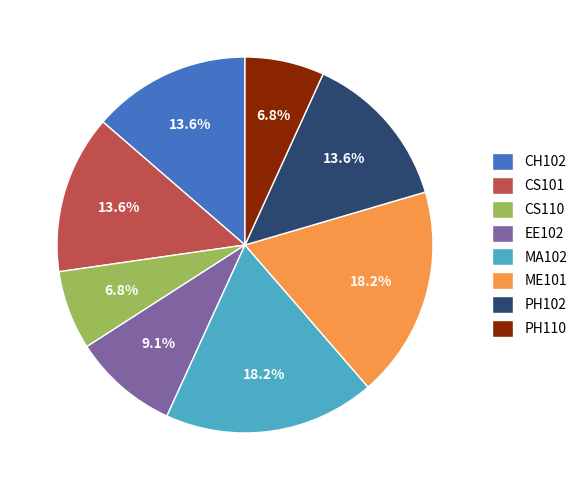

To the nearest percent, what percentage of the pie is CS101?

14%